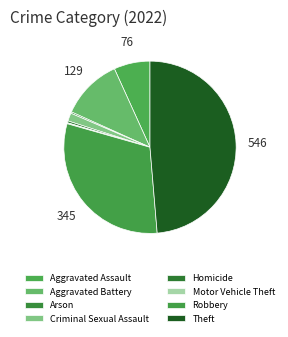

Rank the categories by value from highest to lowest.

Theft, Robbery, Aggravated Battery, Aggravated Assault, Criminal Sexual Assault, Homicide, Arson, Motor Vehicle Theft